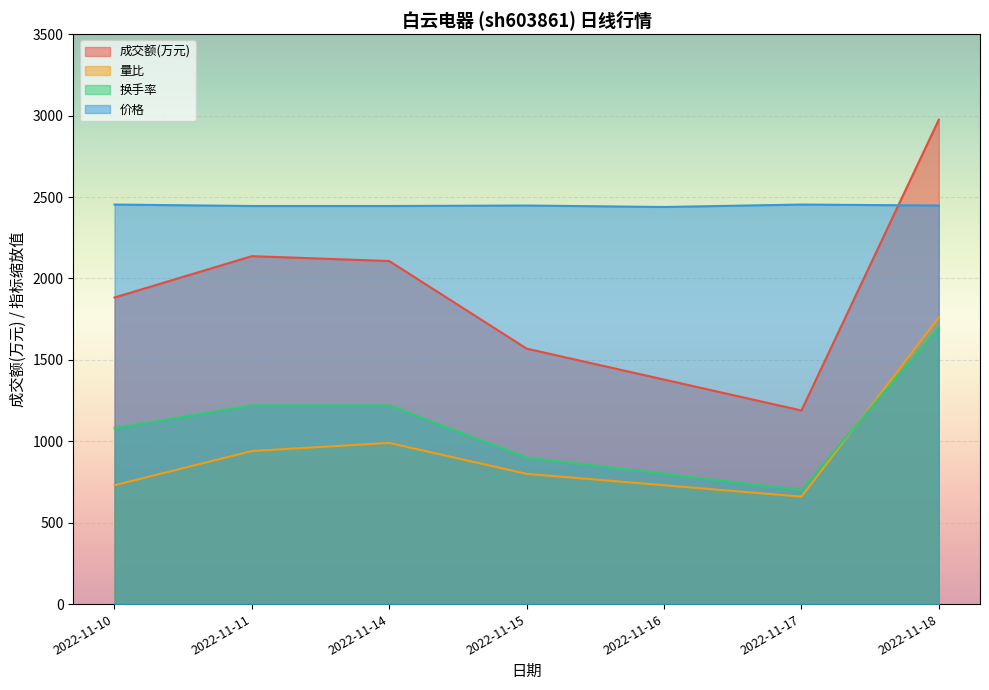

True or false: 价格 and 换手率 intersect in this chart.

False